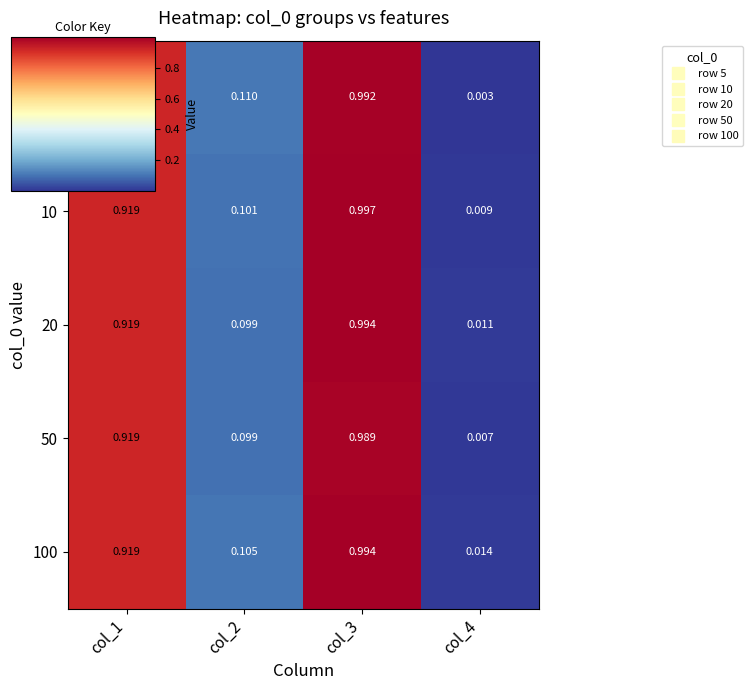

Is the value of 20 at col_4 greater than the value of 10 at col_2?

No